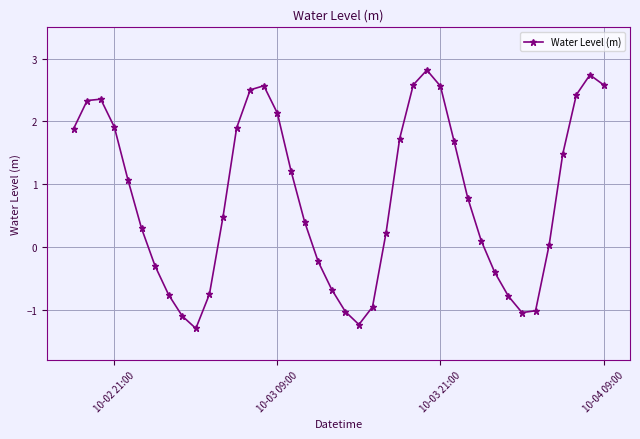

How many data points are above 0?

26